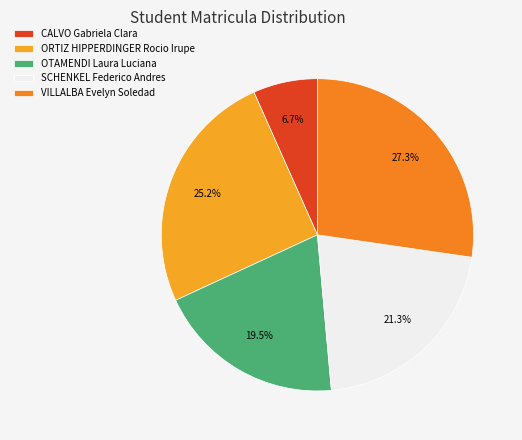

What percentage is the SCHENKEL Federico Andres slice, to the nearest percent?

21%